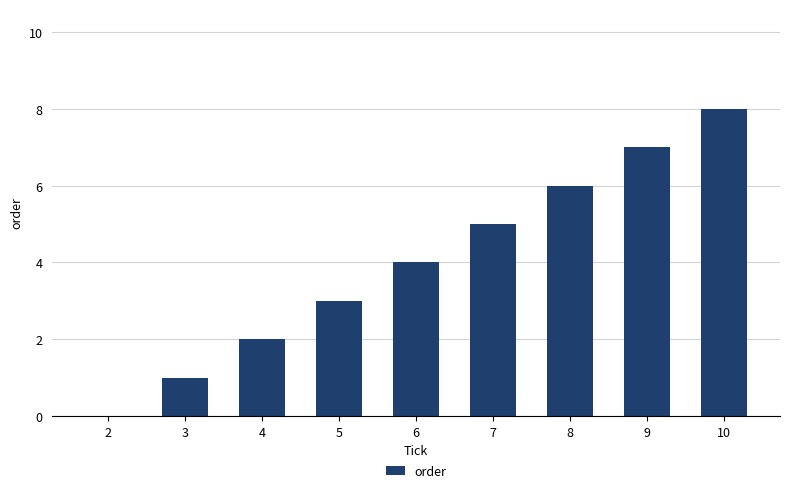

What is the change in value from 2 to 5?

+3